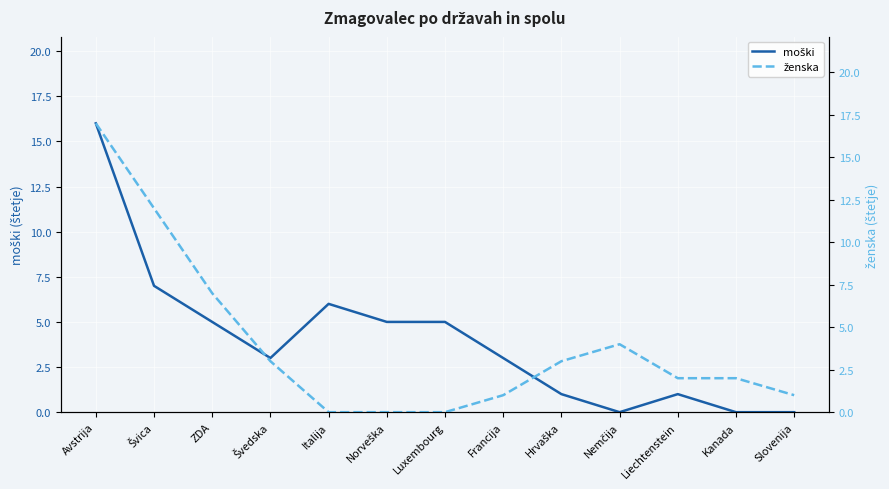

What is the difference between the ženska values at Kanada and Francija?

1